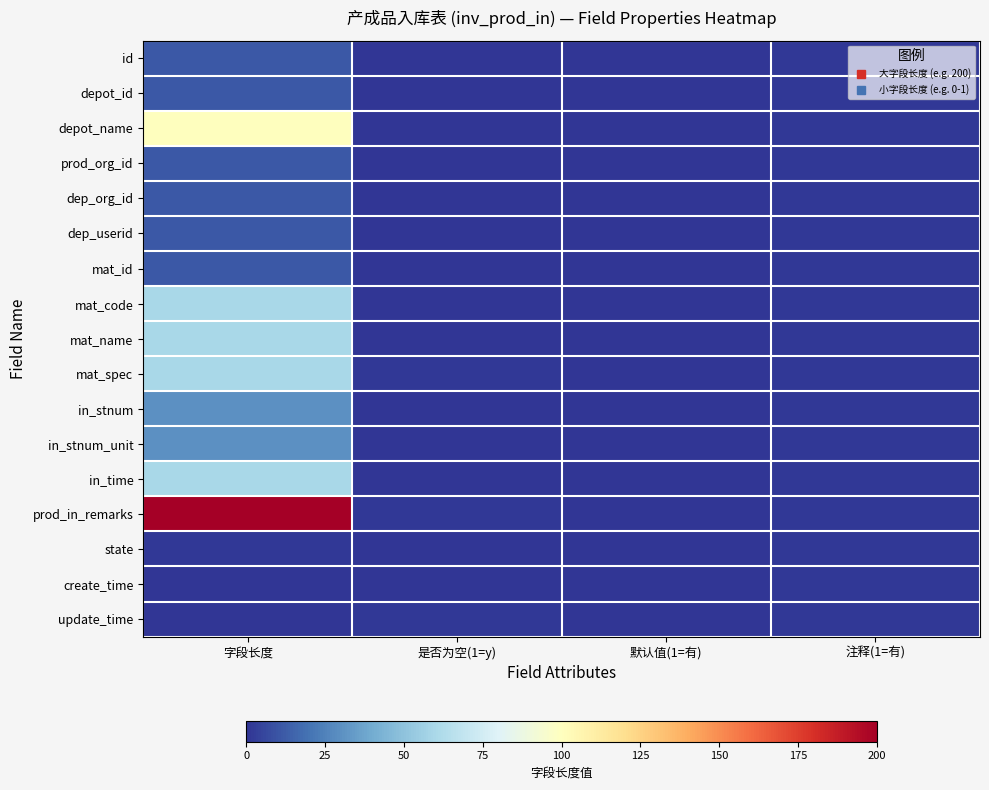

How many series are shown in this chart?

17